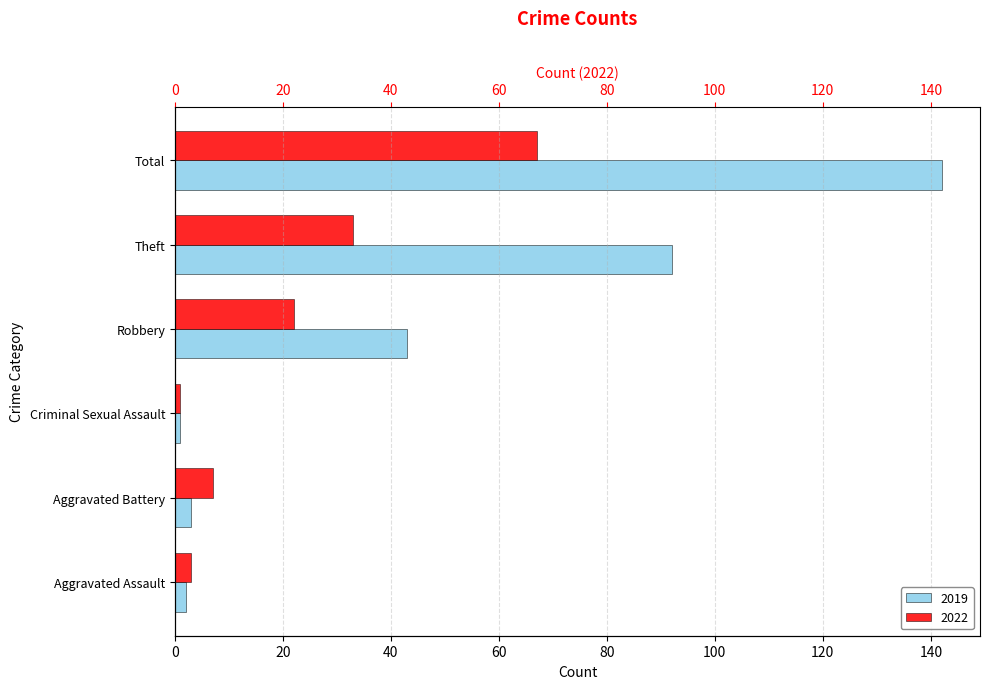

What is the smallest value displayed?

1